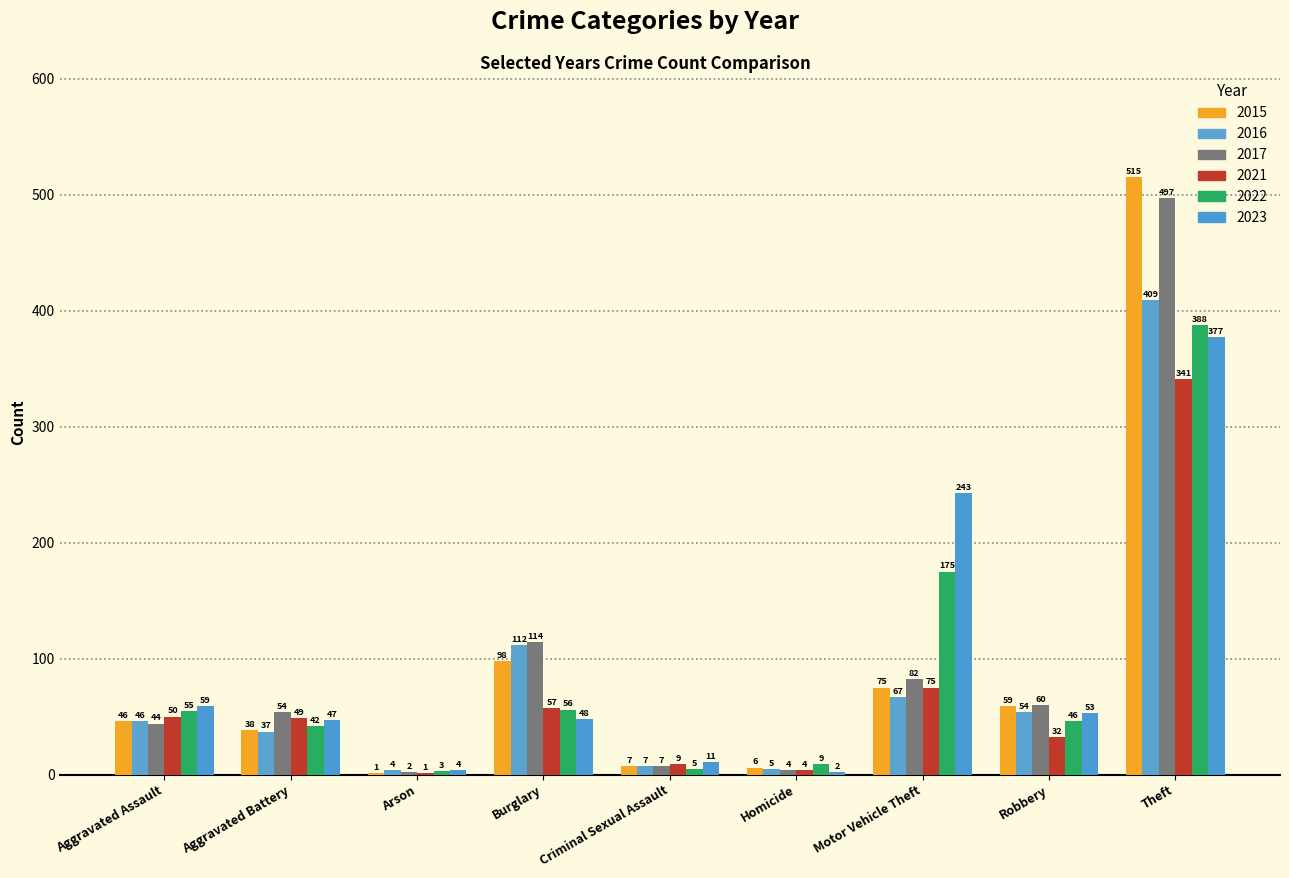

Are the bars grouped side by side (vs. stacked)?

Yes